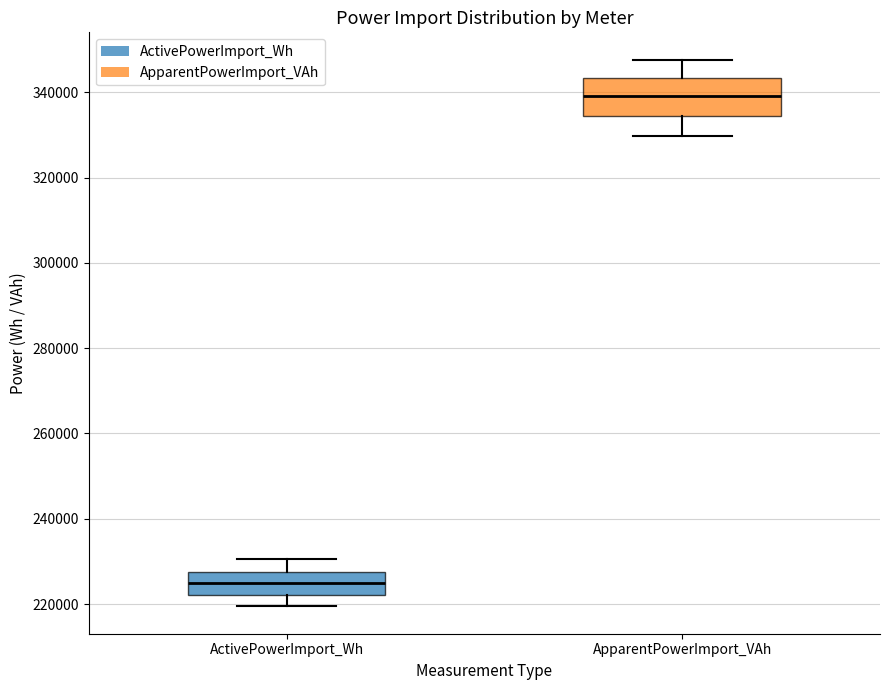

Where does the lower whisker of the box for ActivePowerImport_Wh end on the y-axis? The values are not printed on the chart, so give them approximately, as read against the axis.

220000